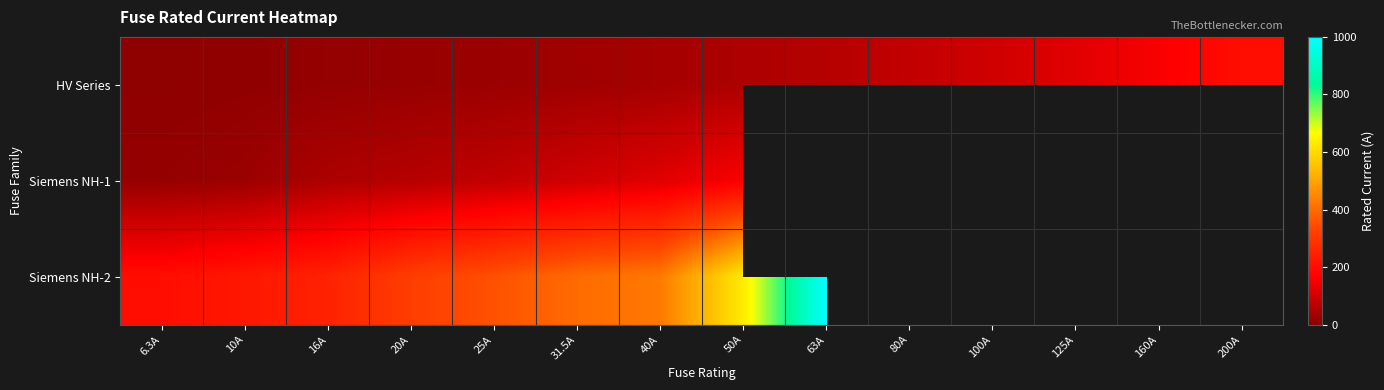

Count the number of categories in the chart.

14